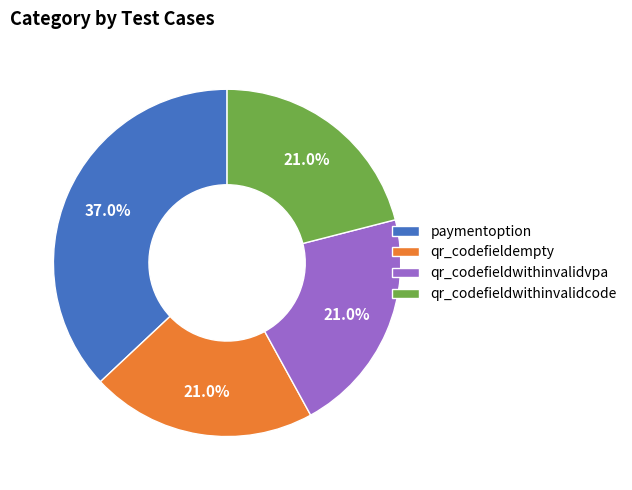

True or false: qr_codefieldwithinvalidvpa accounts for 21% of the total.

True